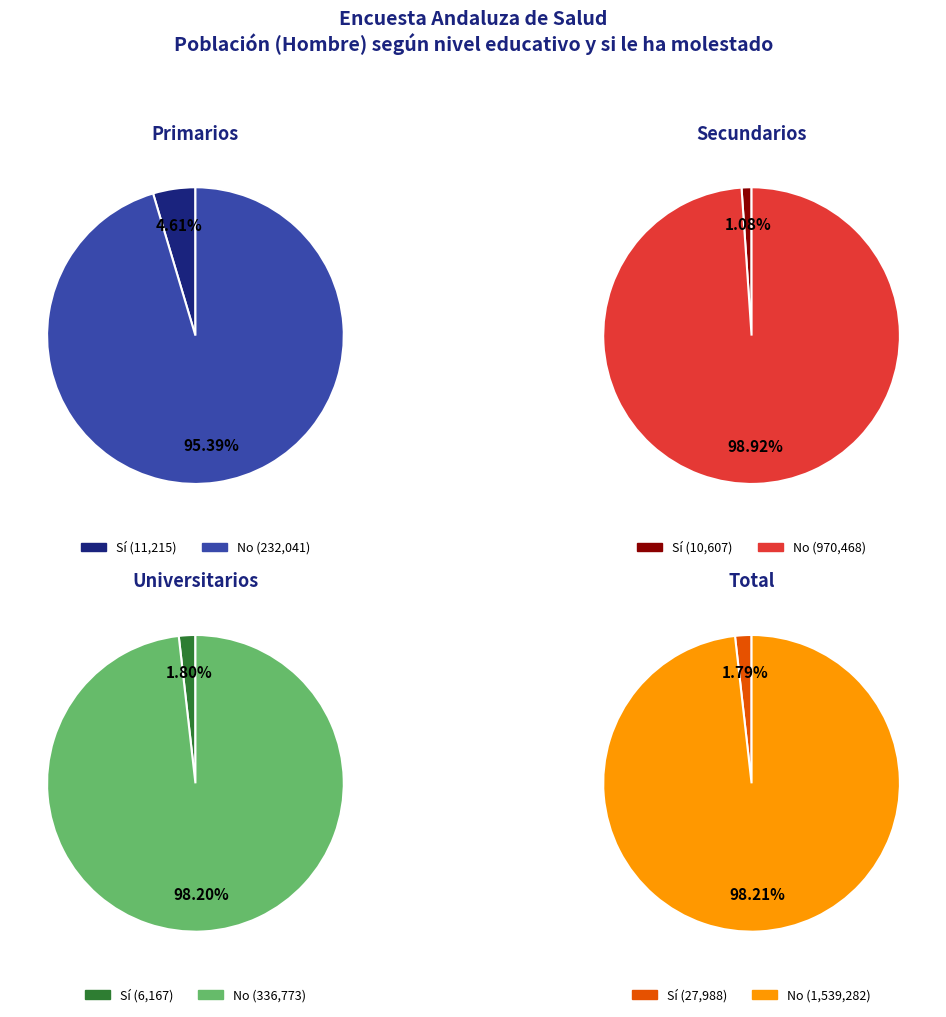

Which series changed the most between Primarios and Universitarios?

No